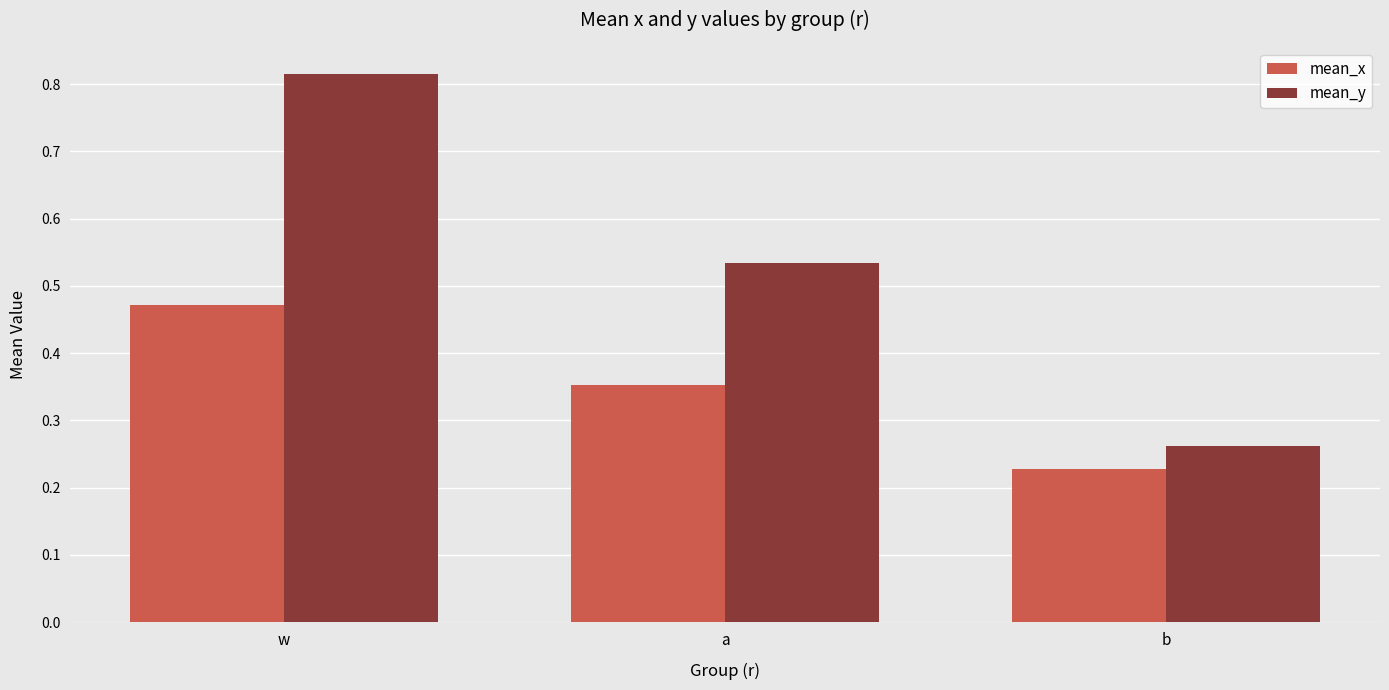

True or false: mean_y has a value of 0.3 at a.

False